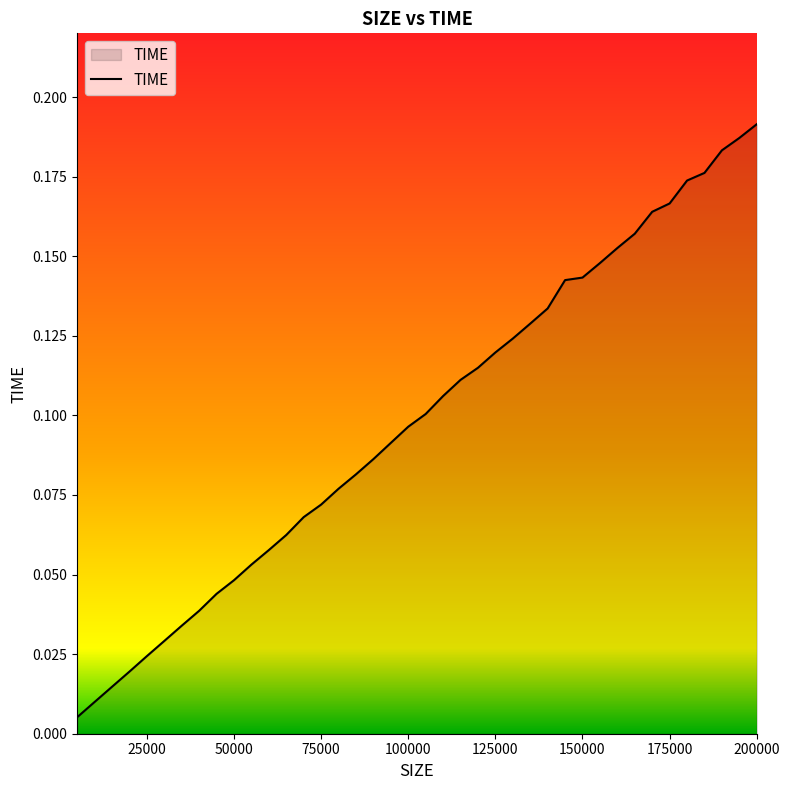

Rank the categories by value from highest to lowest.

200000, 195000, 190000, 185000, 180000, 175000, 170000, 165000, 160000, 155000, 150000, 145000, 140000, 135000, 130000, 125000, 120000, 115000, 110000, 105000, 100000, 95000, 90000, 85000, 80000, 75000, 70000, 65000, 60000, 55000, 50000, 45000, 40000, 35000, 30000, 25000, 20000, 15000, 10000, 5000